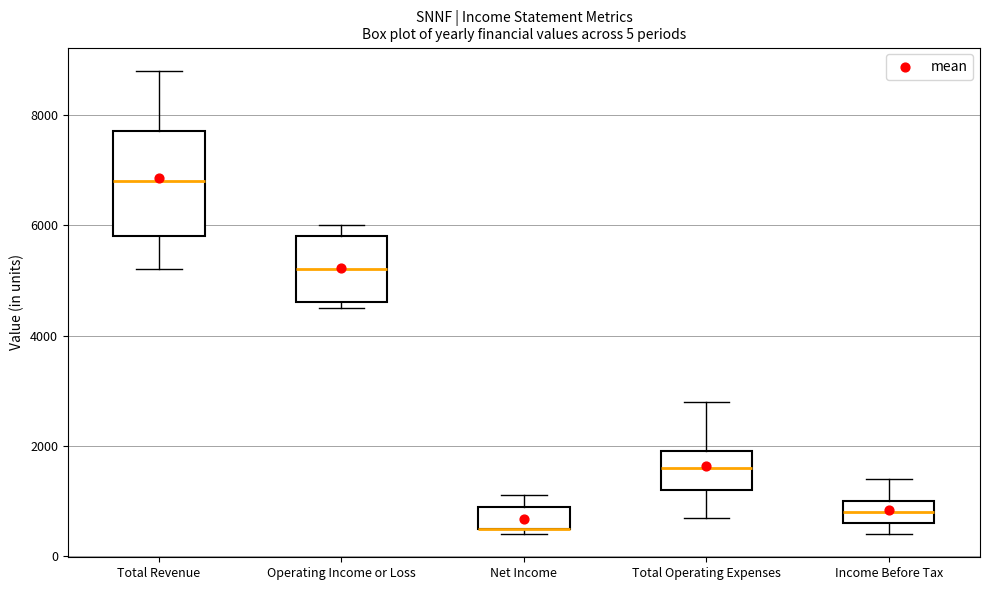

Which box is the tallest, from its lower edge to its upper edge?

Total Revenue